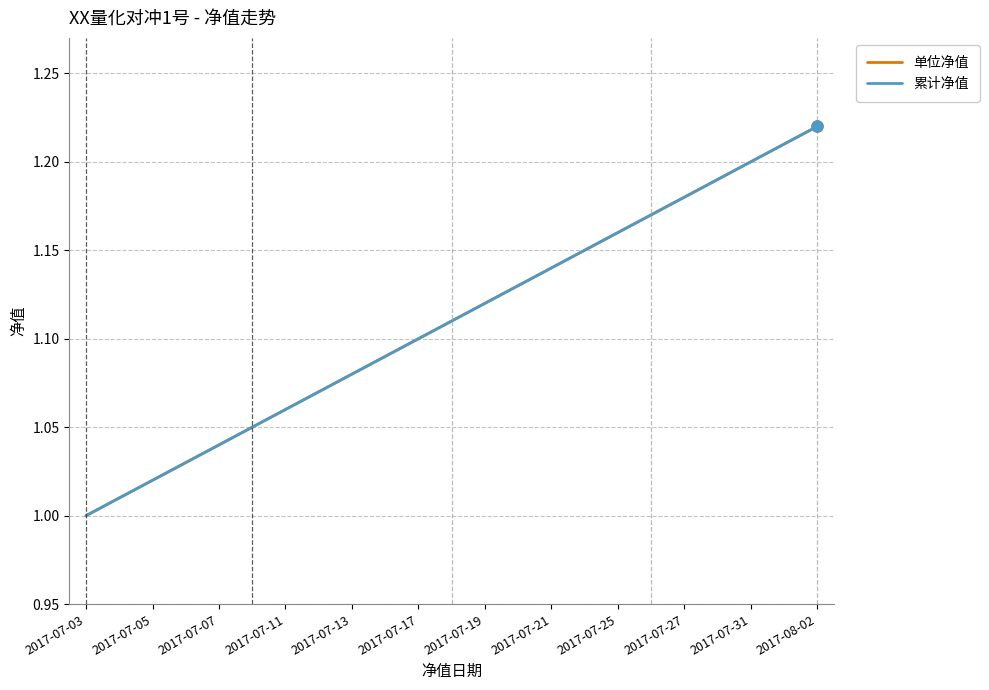

Does the chart display data point markers on the line(s)?

No